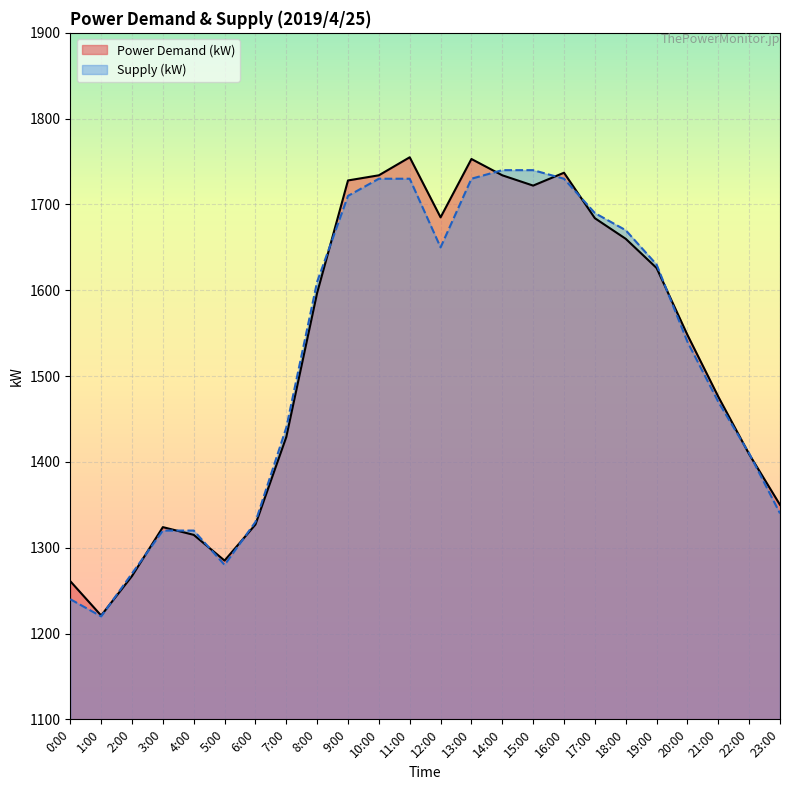

What position from the left is 8:00?

9